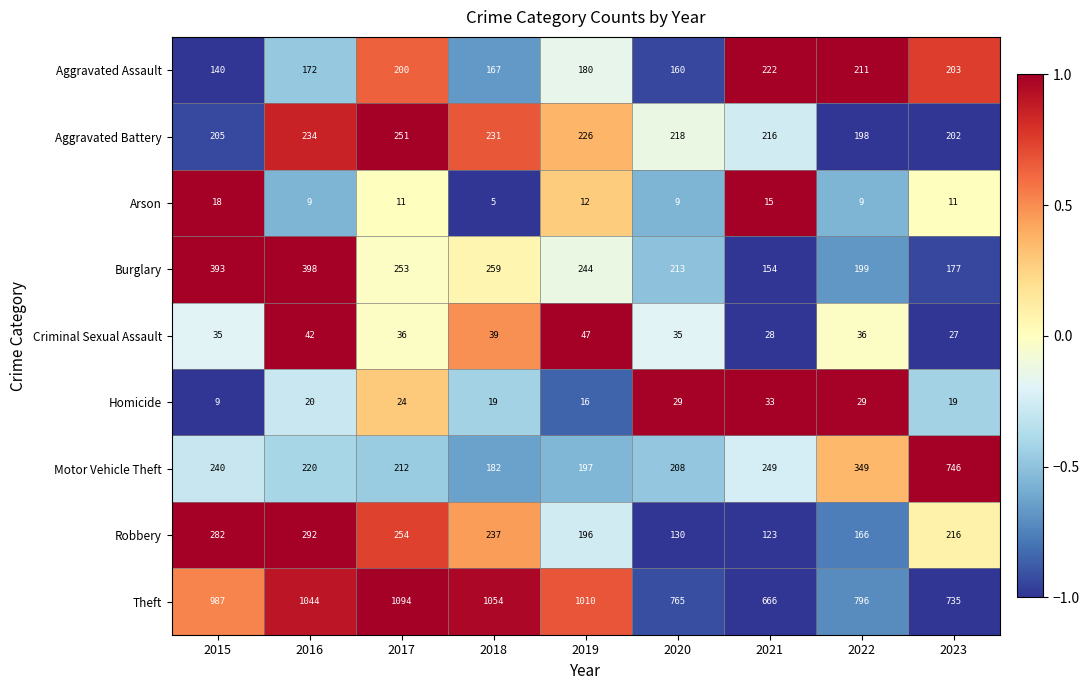

Which series has the largest total across all categories?

Theft